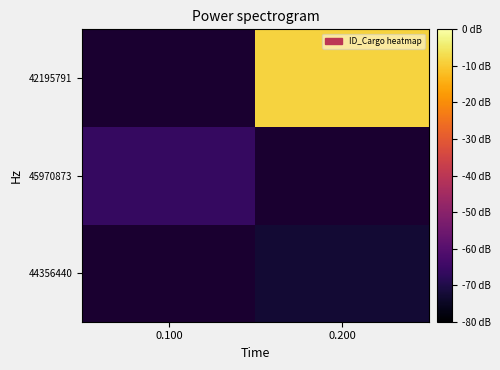

What is the greatest value displayed?

1388.0